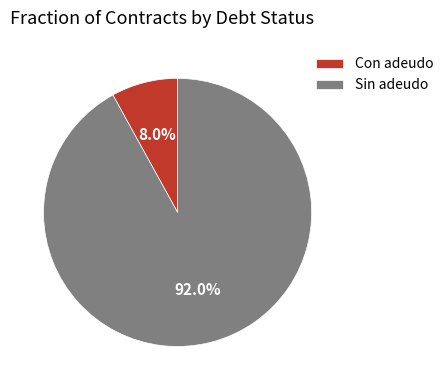

Does Sin adeudo account for over 50% of the chart?

Yes